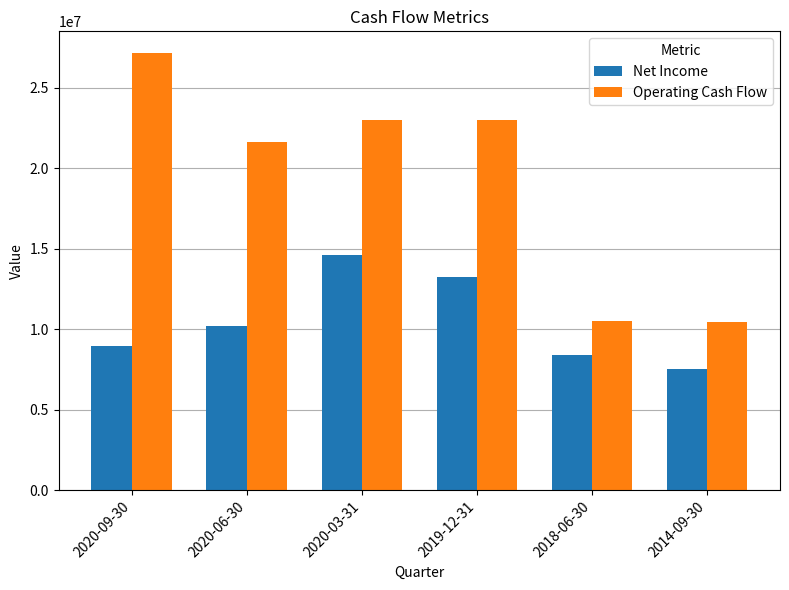

At how many categories does at least one series exceed 12202619?

4